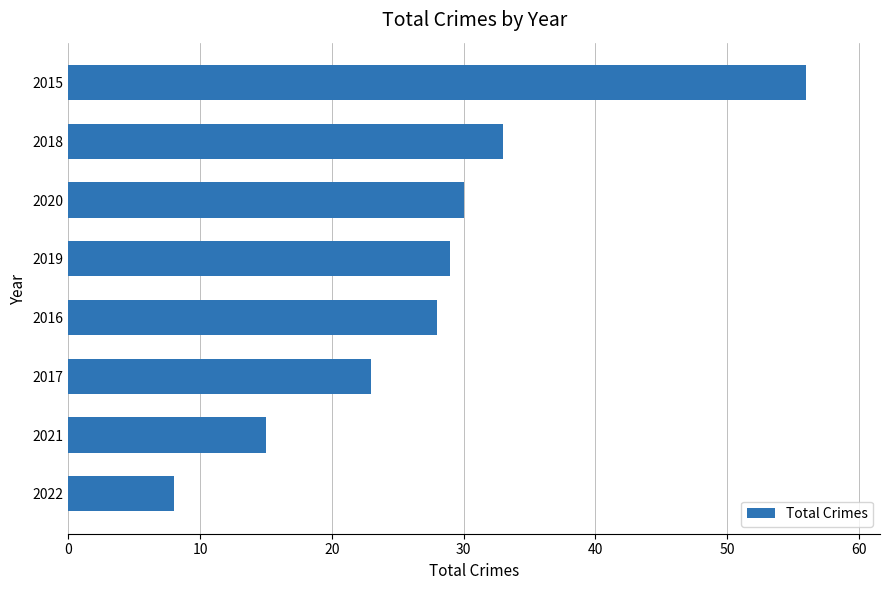

What is the approximate value at 2017, to the nearest 5?

25